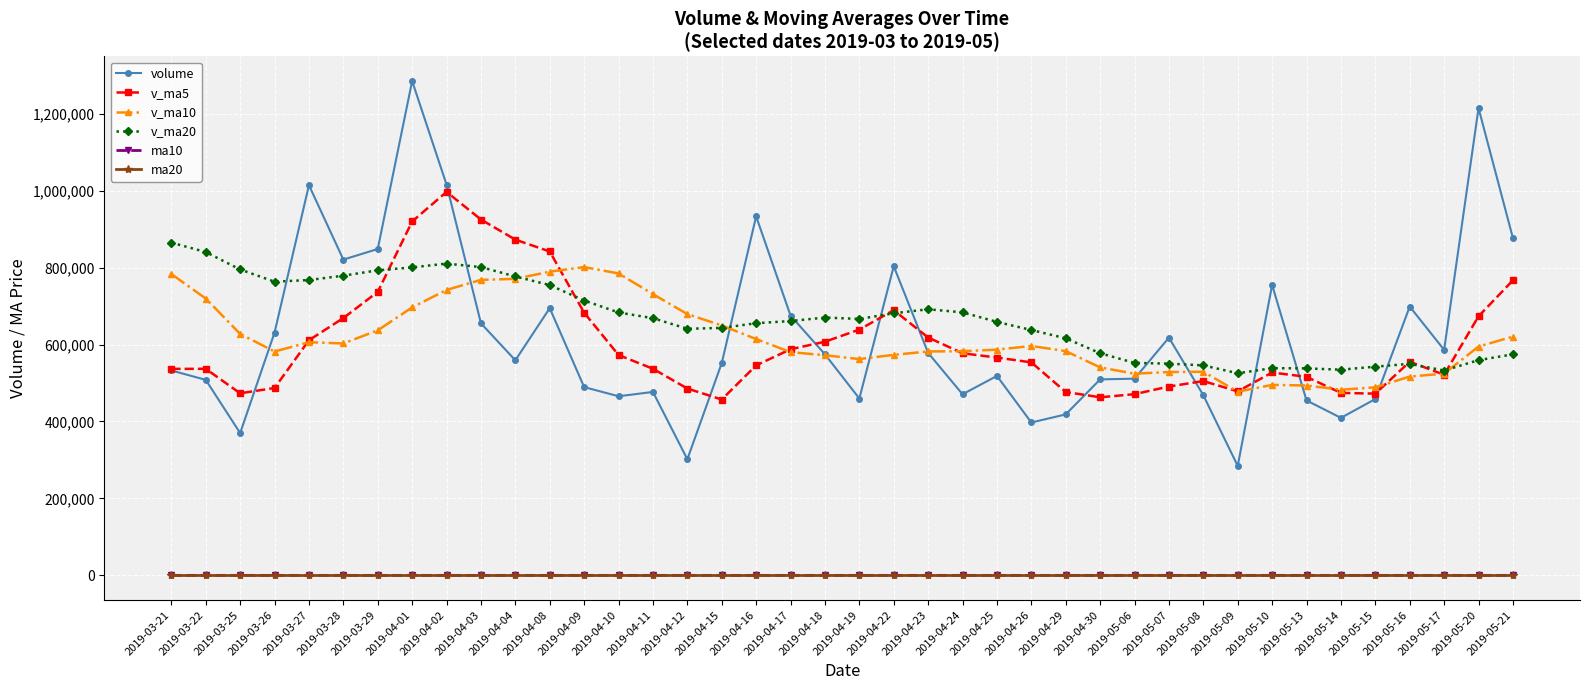

The value of v_ma5 at 2019-04-09 is 682823.0. True or false?

True